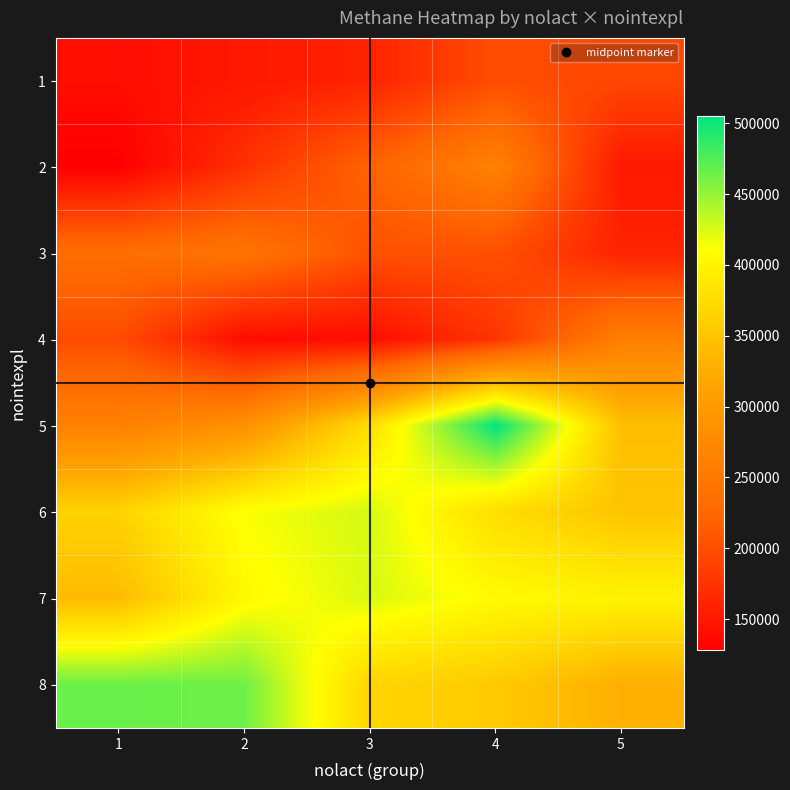

List the series in order of their peak value, highest first.

5, 8, 6, 7, 2, 4, 3, 1